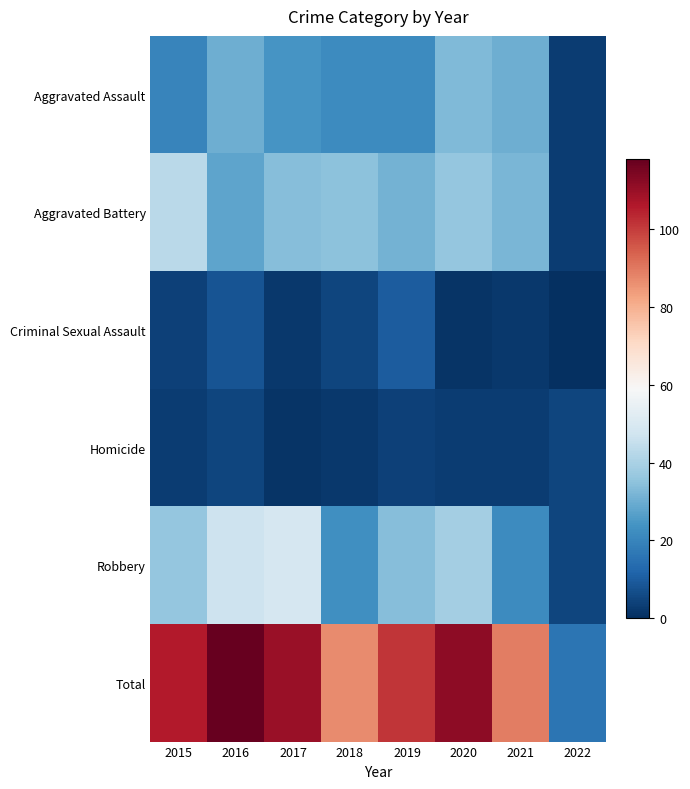

Rank the series at 2016 from highest to lowest value.

Total, Robbery, Aggravated Assault, Aggravated Battery, Criminal Sexual Assault, Homicide